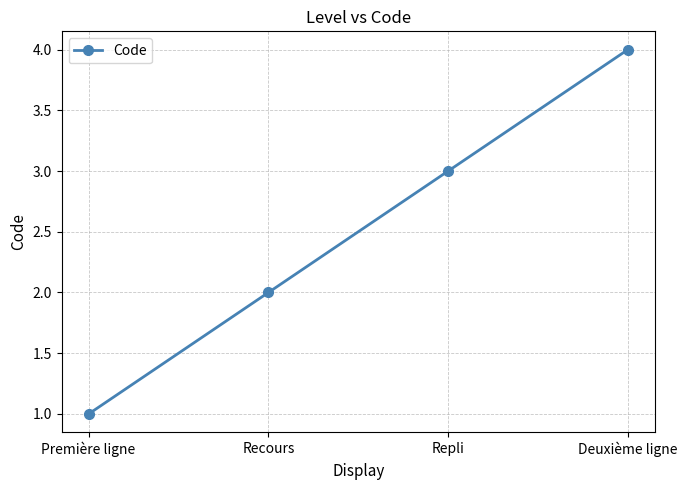

Count the number of data series in this chart.

1